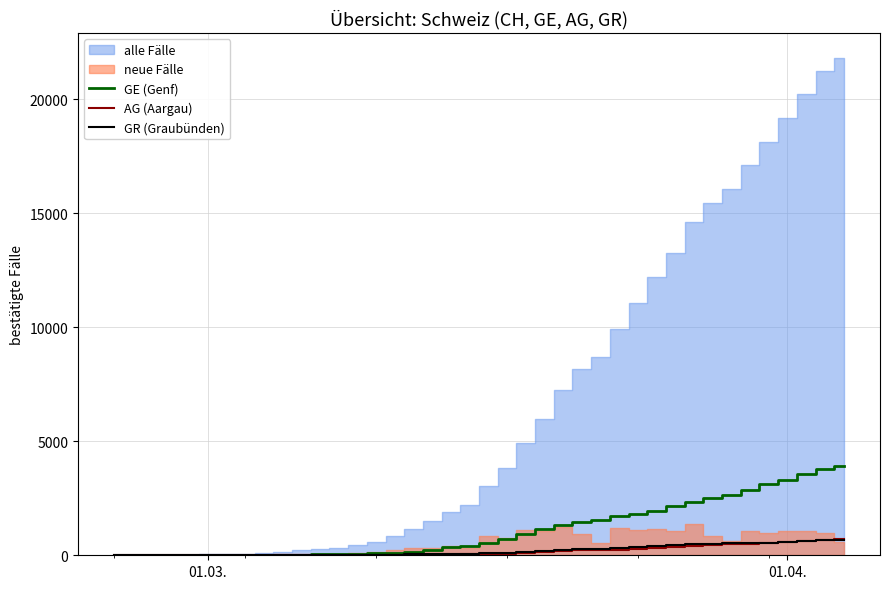

True or false: AG (Aargau) and GE (Genf) intersect in this chart.

False